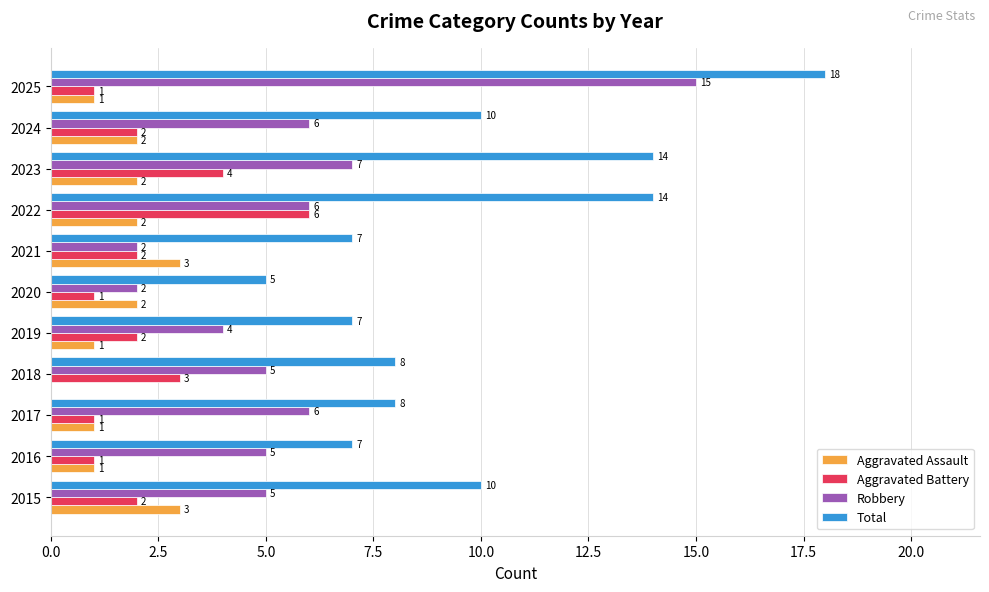

The Robbery series shows 9 at 2015. True or false?

False